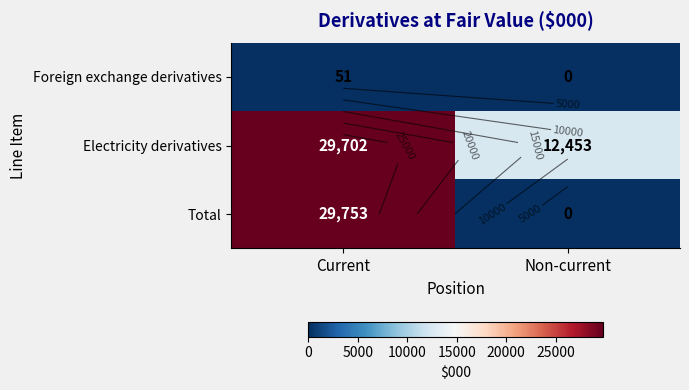

At which label is Foreign exchange derivatives closest to 25?

Non-current